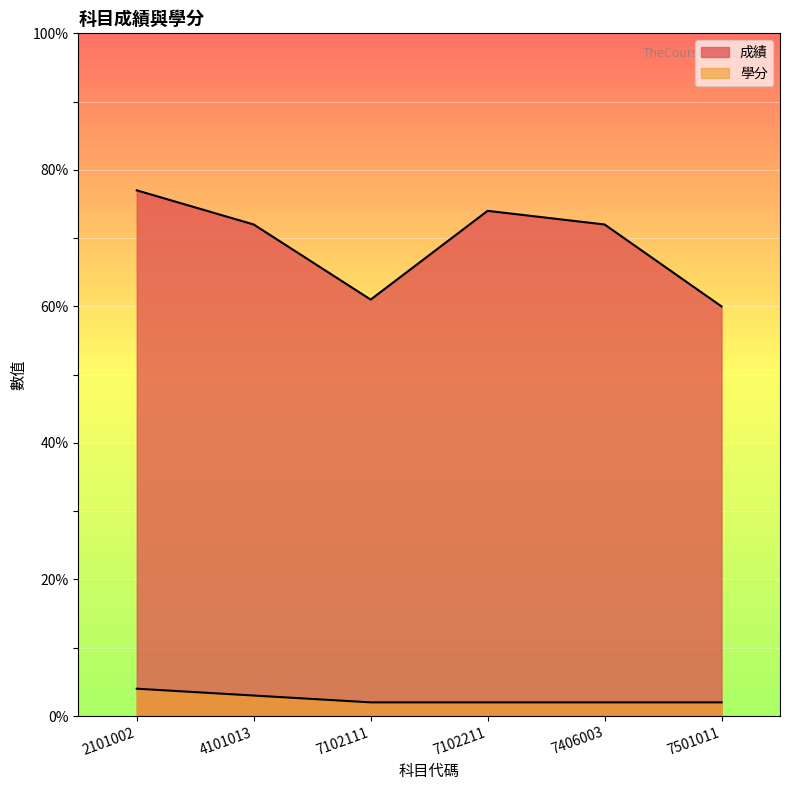

True or false: 學分 has more than 2 points higher than both neighbors.

False